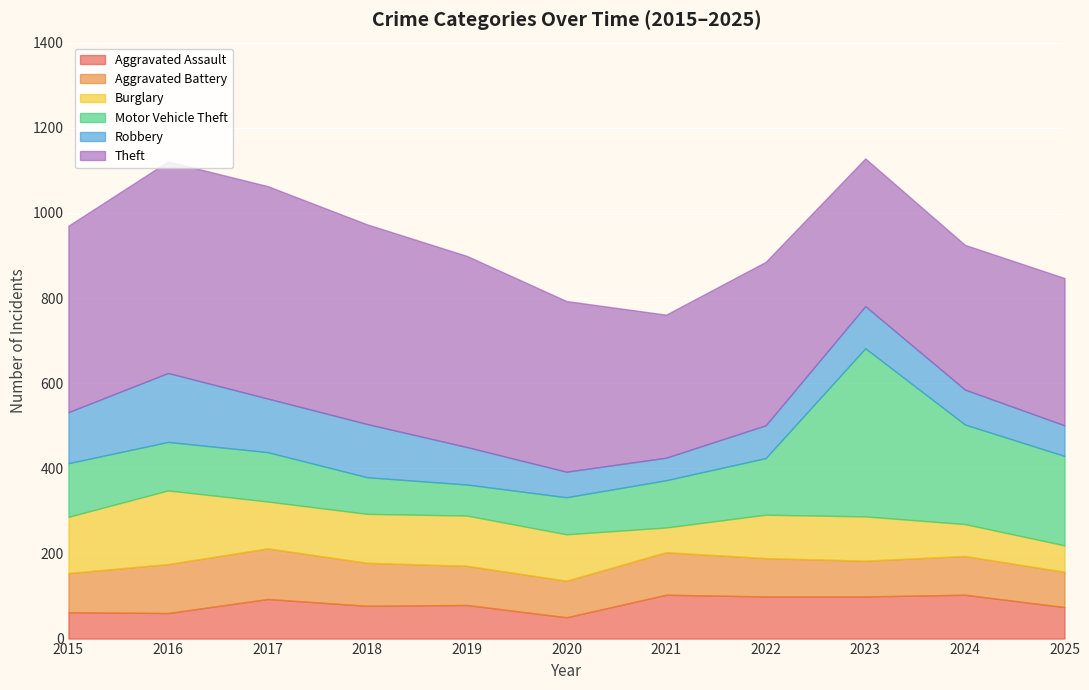

Where does the Motor Vehicle Theft series first go above 116?

2015